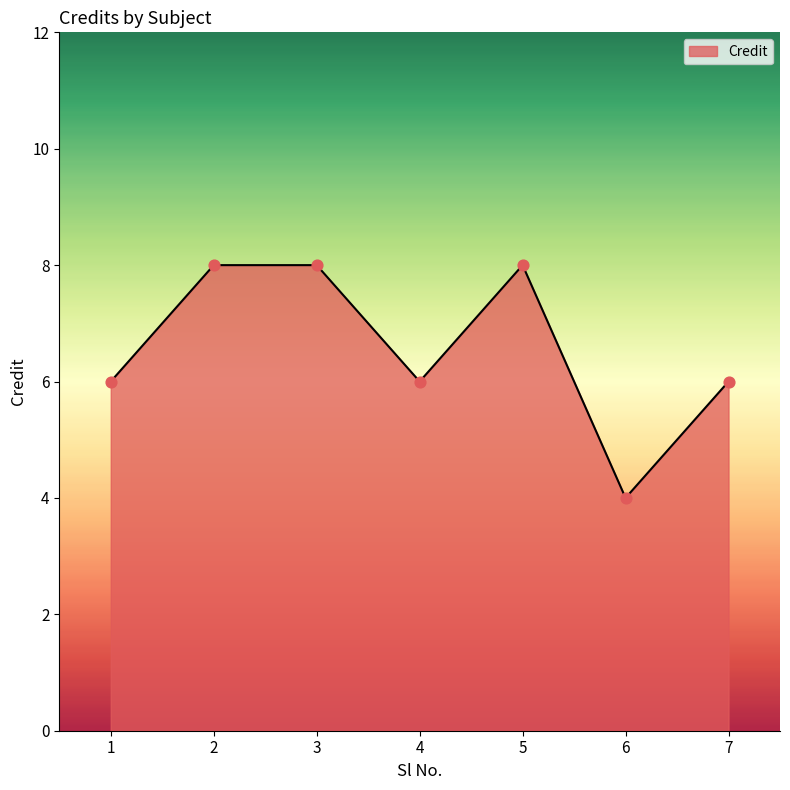

What is the change in value from 2 to 6?

-4